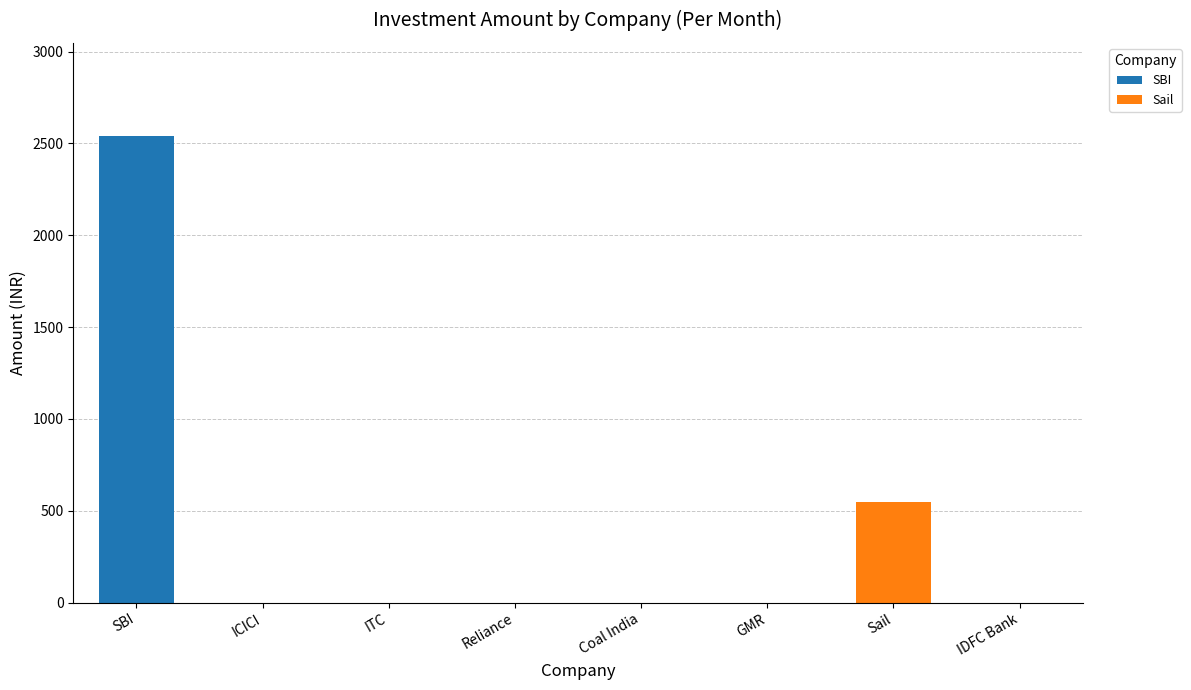

The SBI series shows 0 at ITC. True or false?

True